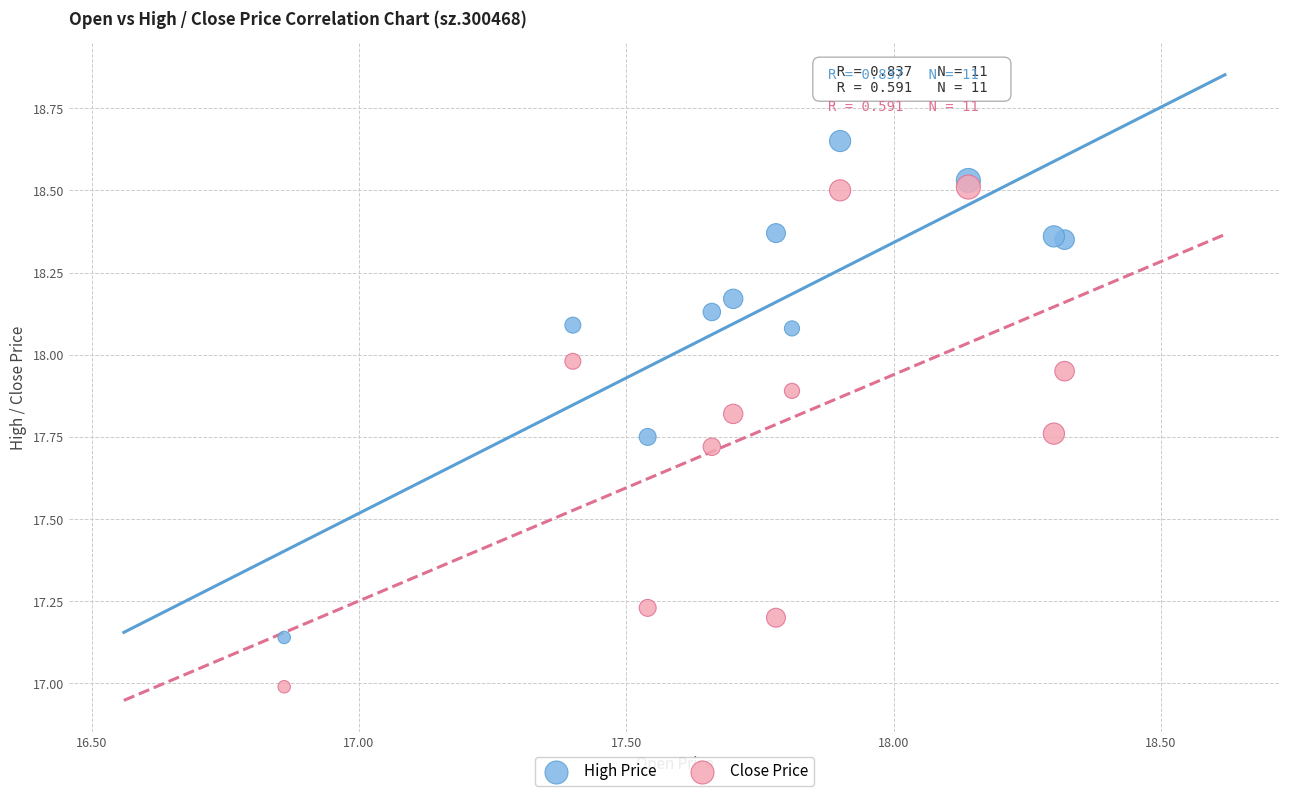

What are all the series names shown in the legend?

High Price, Close Price